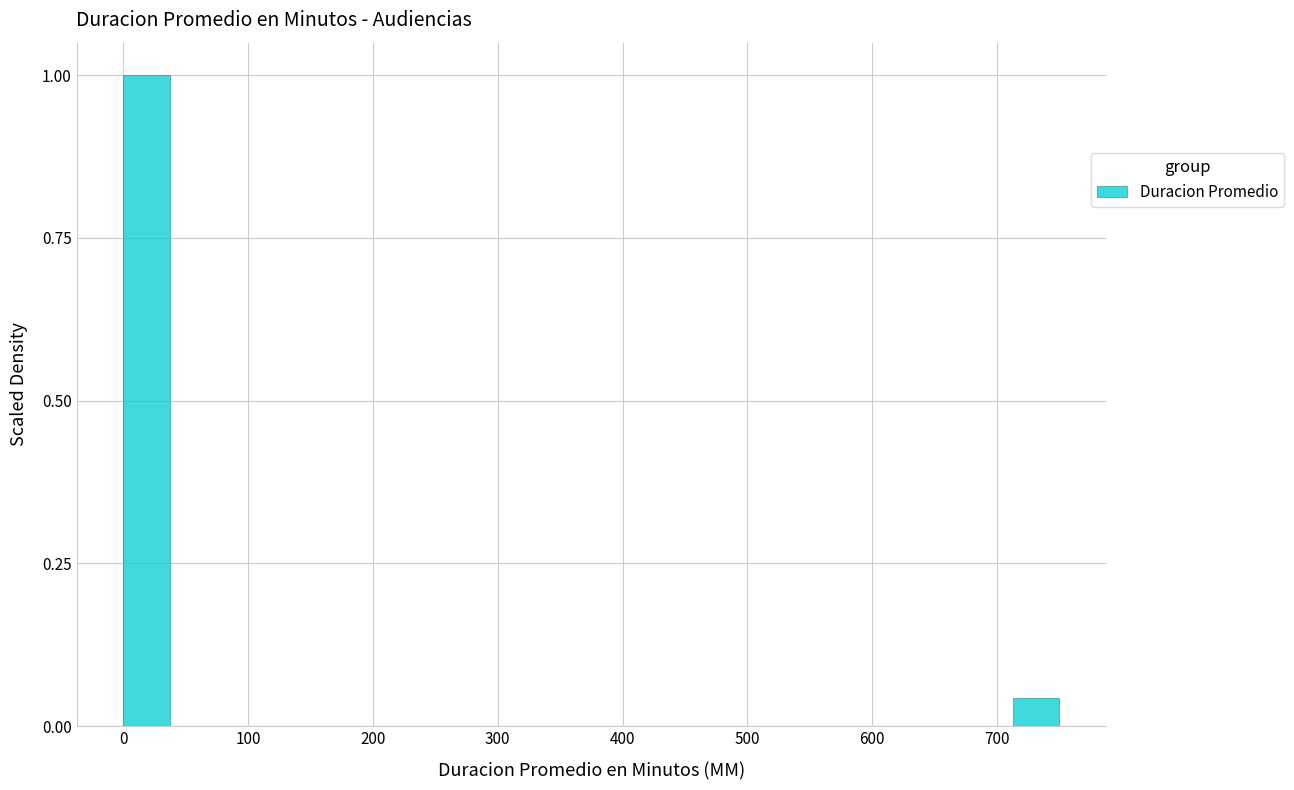

Around what value on the x-axis is the tallest bar? Give the approximate position of its centre, as read against the axis.

20